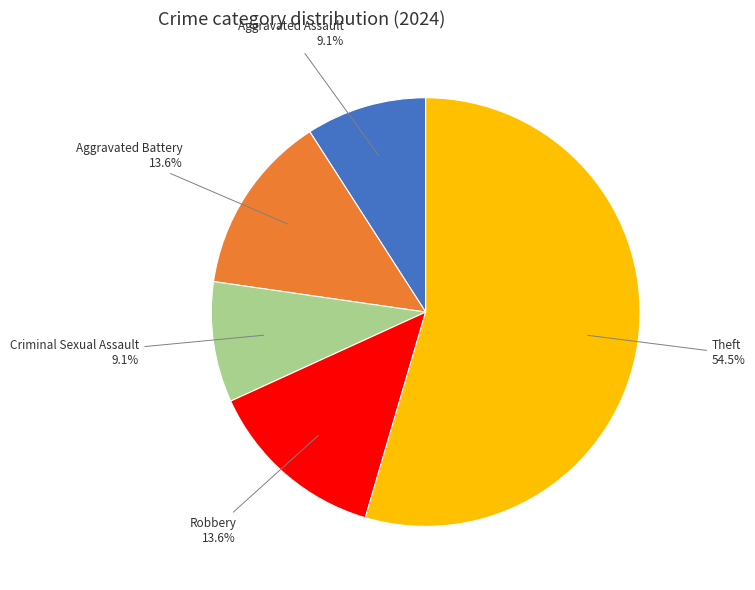

Count the number of slices in the pie.

5